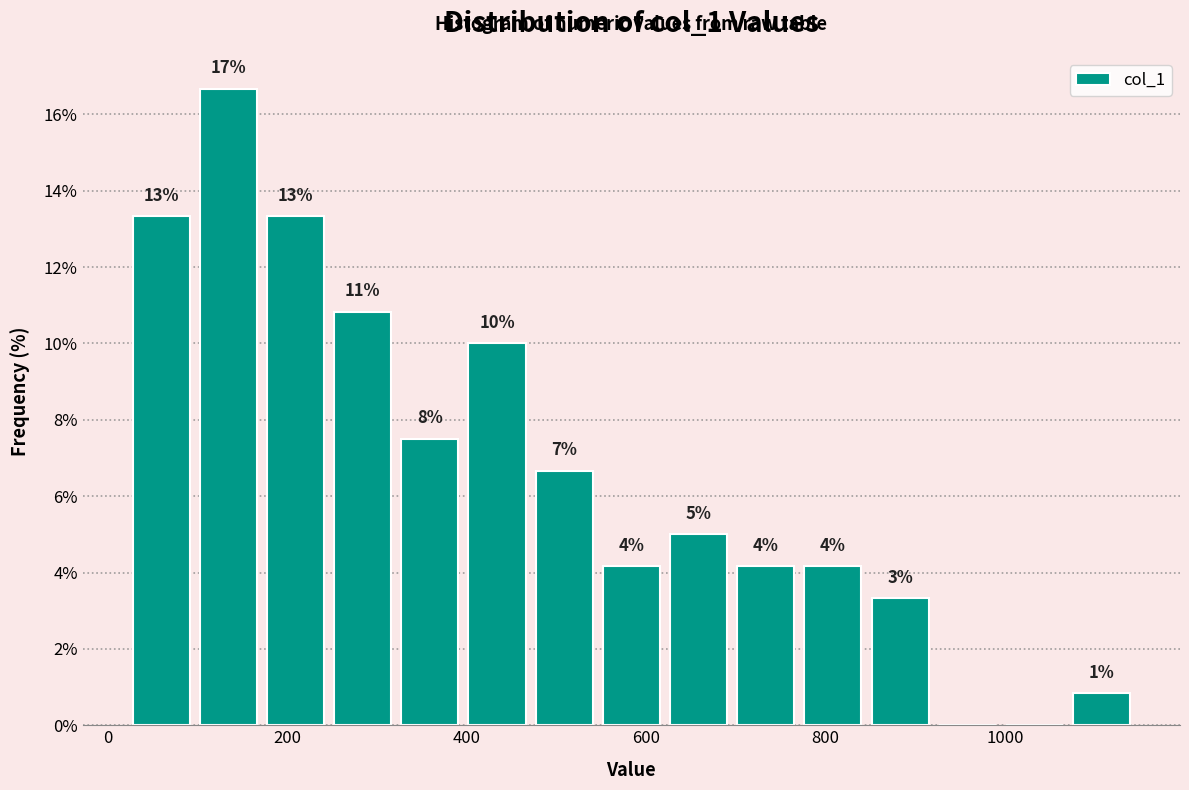

Around what value on the x-axis is the tallest bar? Give the approximate position of its centre, as read against the axis.

140